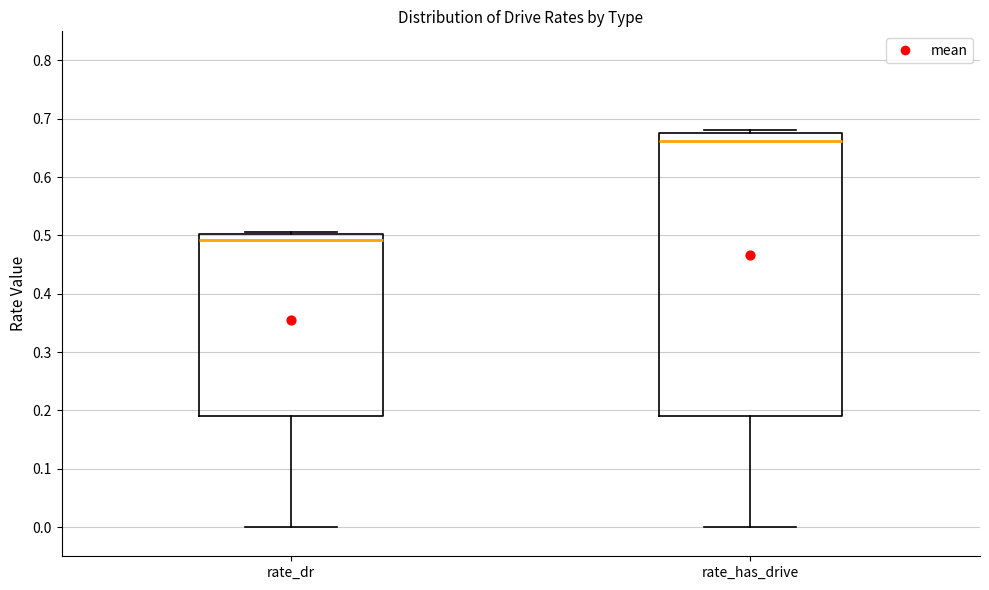

Which box's median line is the lowest?

rate_dr